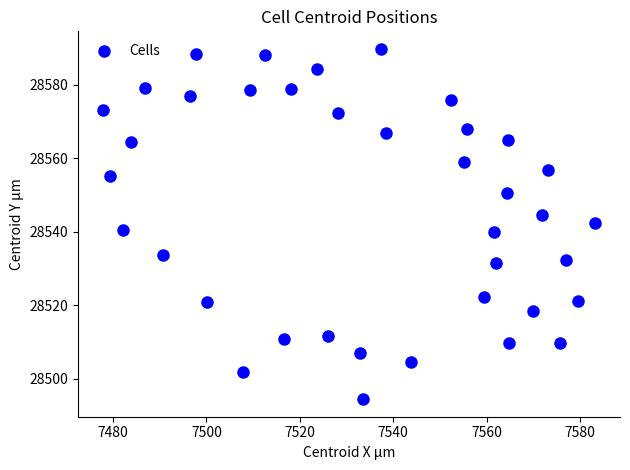

What is the range of X values (max minus min)?

105.5